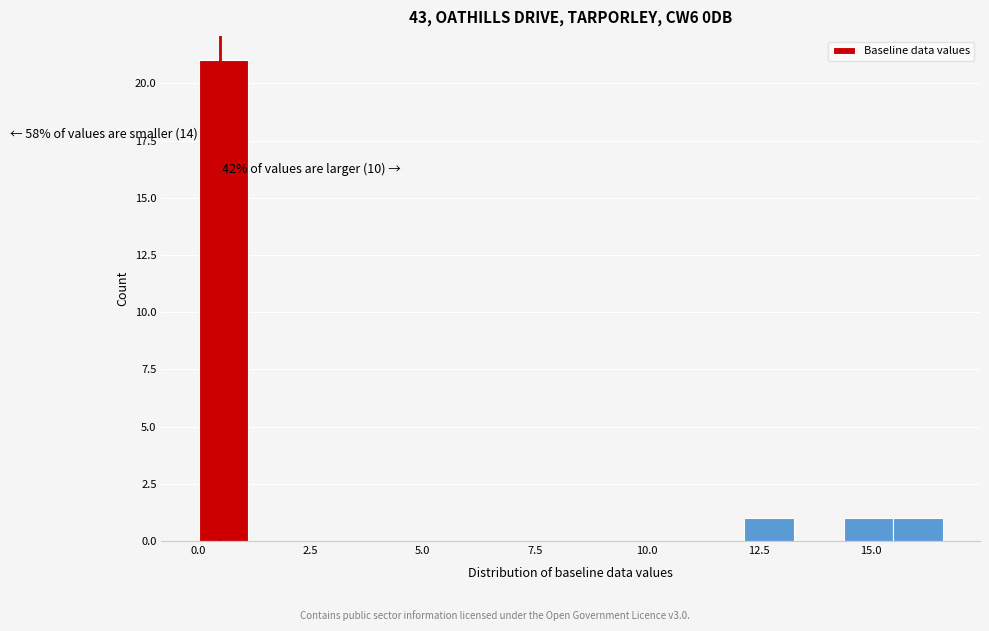

Around what value on the x-axis is the tallest bar? Give the approximate position of its centre, as read against the axis.

0.5